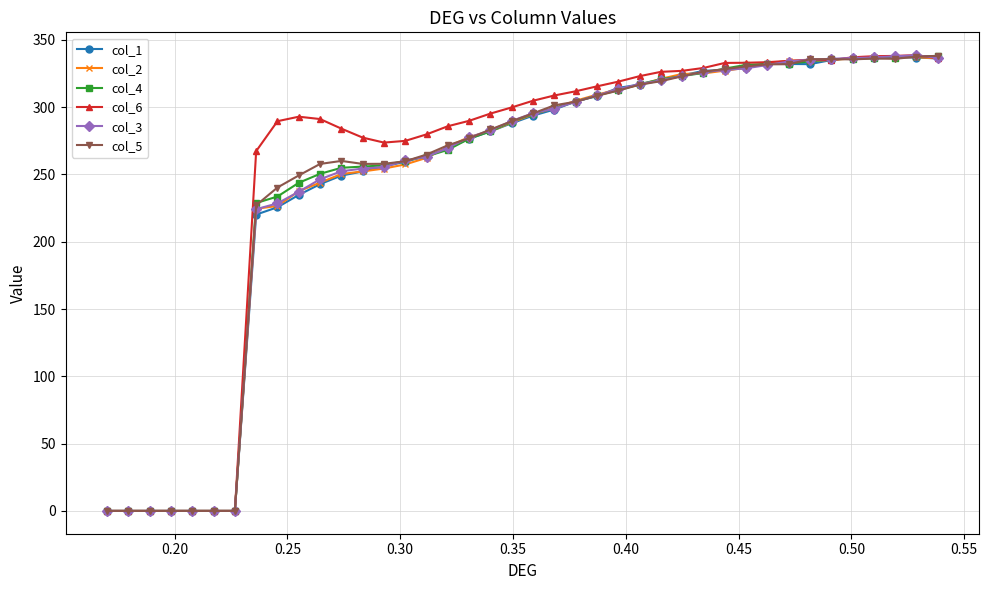

How many values in the col_5 series are below 295?

20